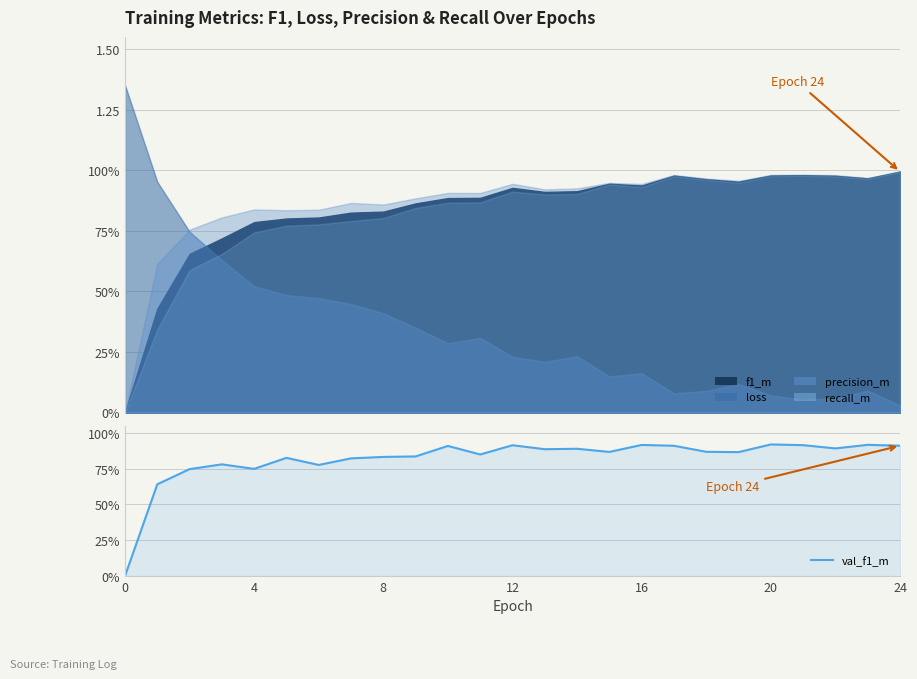

True or false: the data shows 0.5 at 15.

False